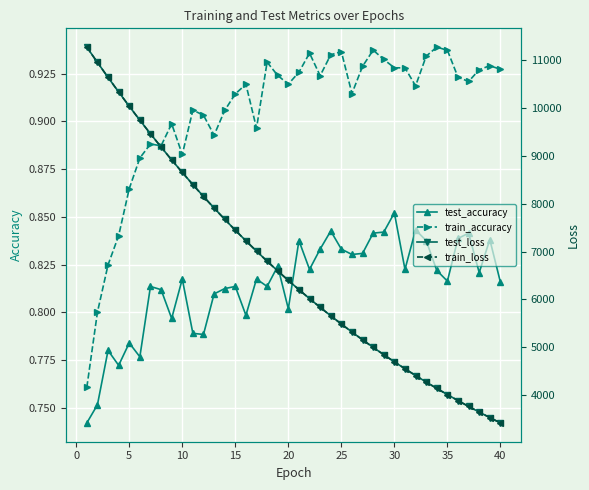

True or false: train_accuracy has more than 1 interior local peaks.

True